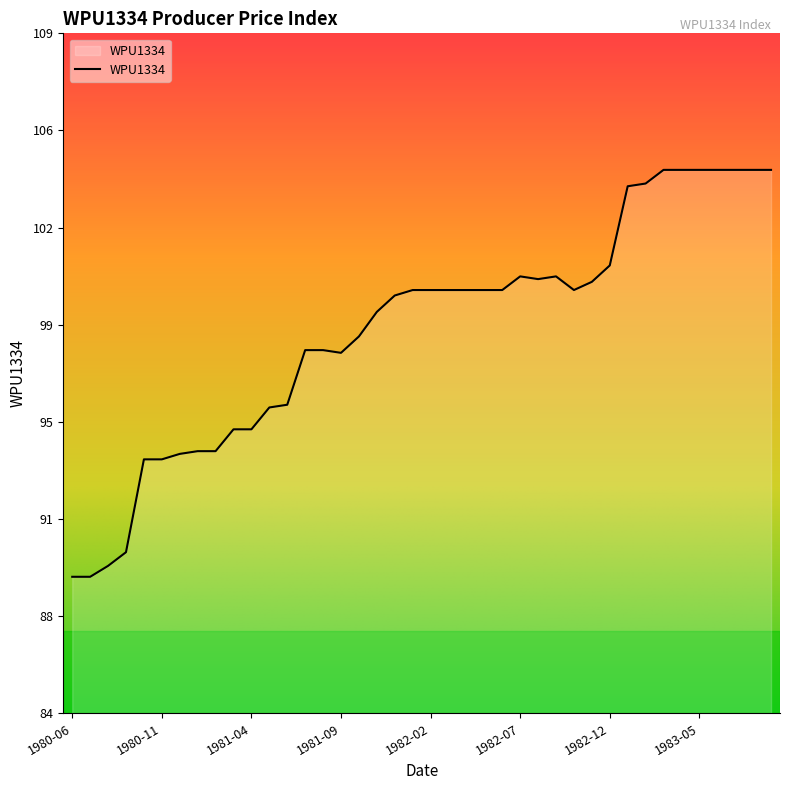

Reading right to left, extract all data points from this chart.

1983-09=104.2	1983-08=104.2	1983-07=104.2	1983-06=104.2	1983-05=104.2	1983-04=104.2	1983-03=104.2	1983-02=103.7	1983-01=103.6	1982-12=100.7	1982-11=100.1	1982-10=99.8	1982-09=100.3	1982-08=100.2	1982-07=100.3	1982-06=99.8	1982-05=99.8	1982-04=99.8	1982-03=99.8	1982-02=99.8	1982-01=99.8	1981-12=99.6	1981-11=99.0	1981-10=98.1	1981-09=97.5	1981-08=97.6	1981-07=97.6	1981-06=95.6	1981-05=95.5	1981-04=94.7	1981-03=94.7	1981-02=93.9	1981-01=93.9	1980-12=93.8	1980-11=93.6	1980-10=93.6	1980-09=90.2	1980-08=89.7	1980-07=89.3	1980-06=89.3